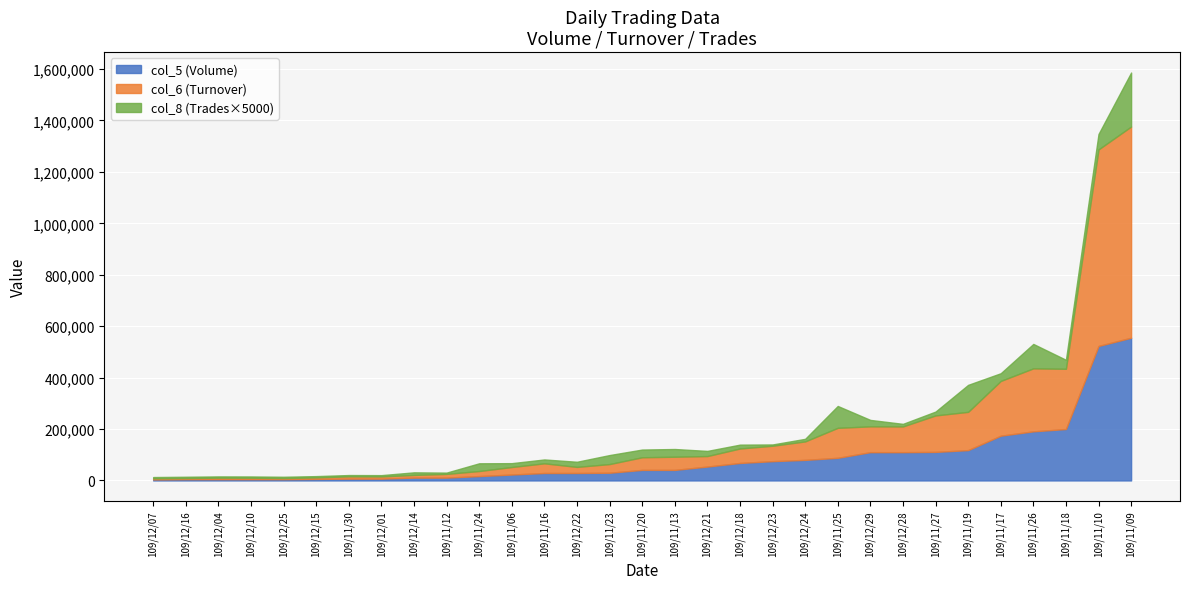

At which category is the sum across all series the highest?

109/11/09